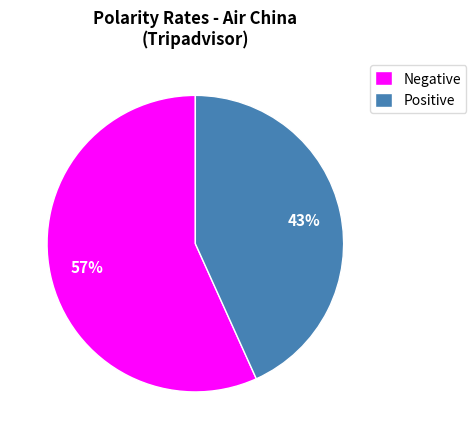

Approximately how many times larger is the value at Positive compared to Negative?

0.8